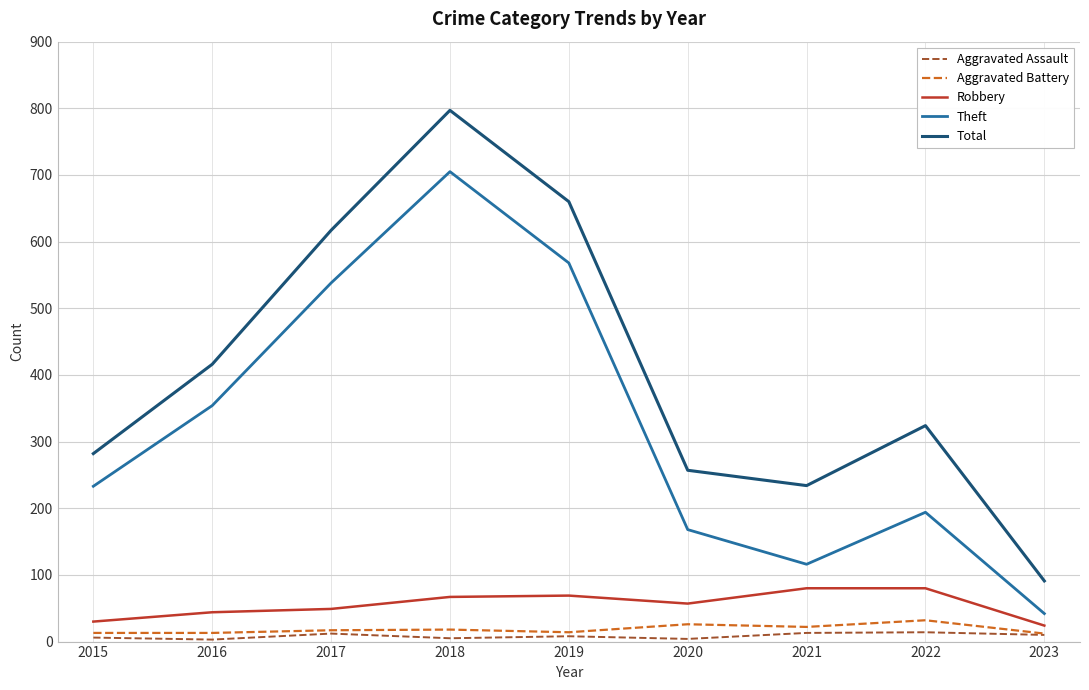

What is the approximate value of Theft at 2023?

42